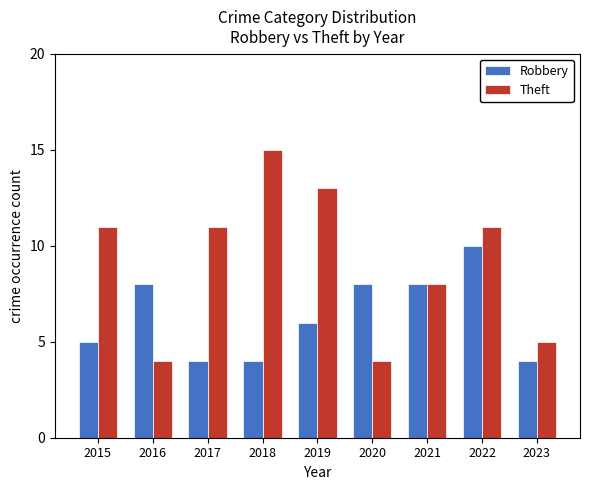

How many series are shown in this chart?

2